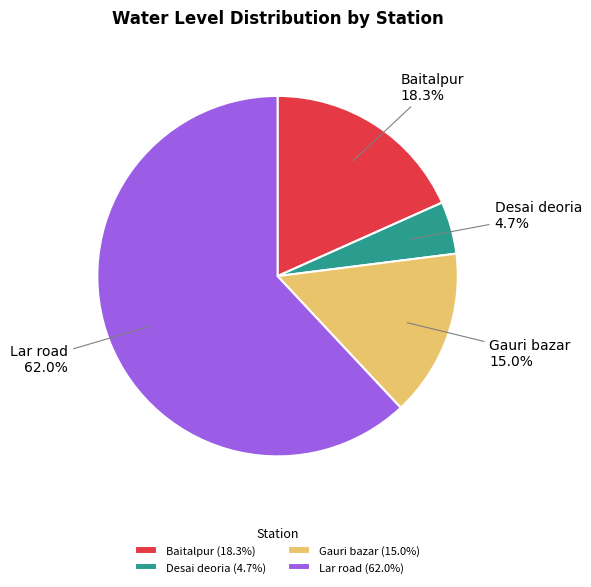

How many segments does this pie chart have?

4